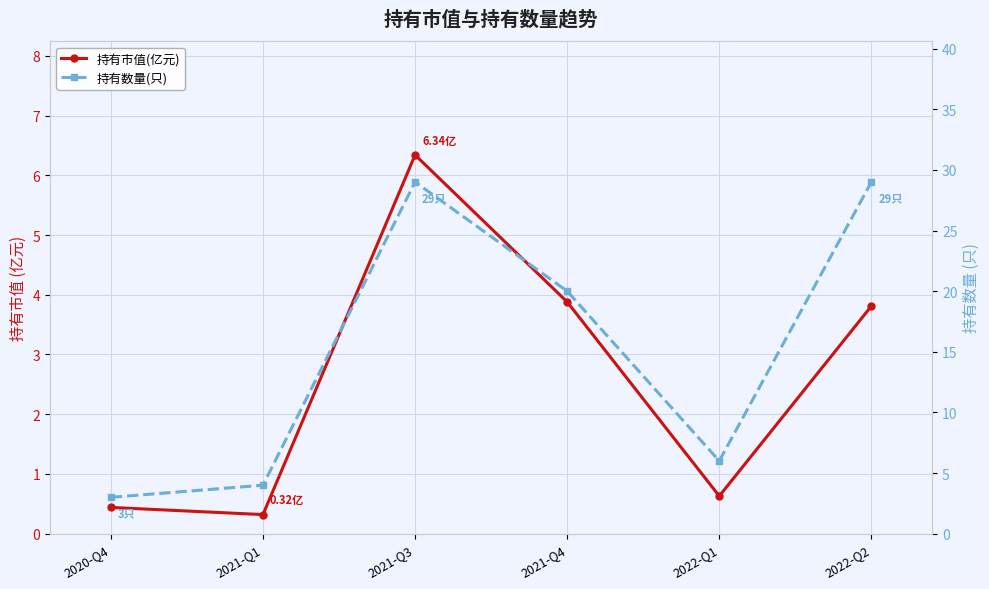

How many data points in 持有数量(只) are less than 20?

3